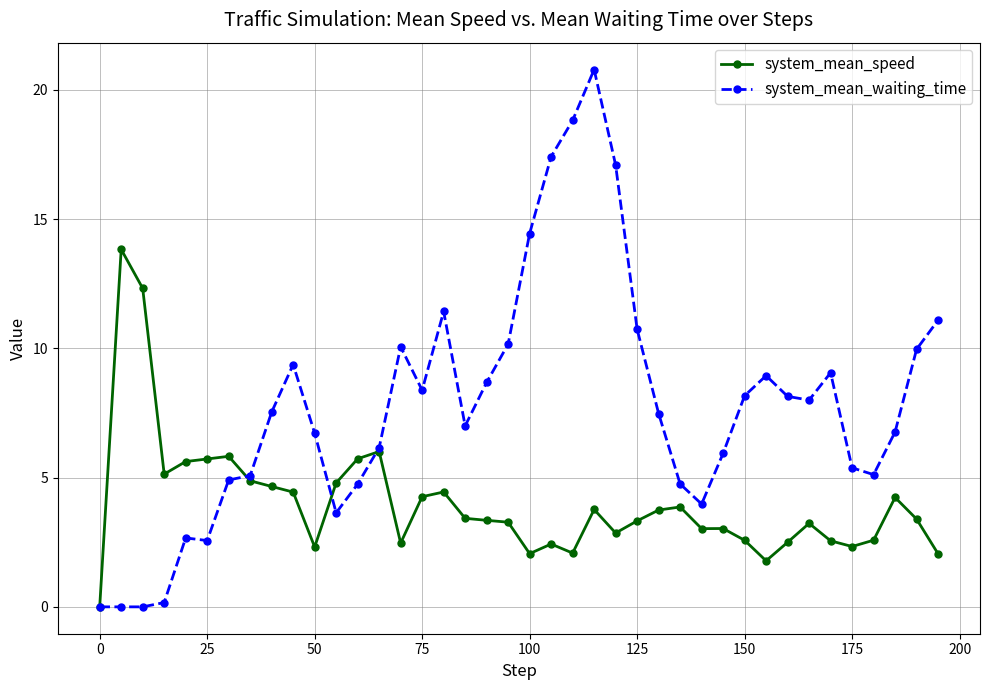

What is the value of the system_mean_waiting_time point at the 38th from the left?

6.8